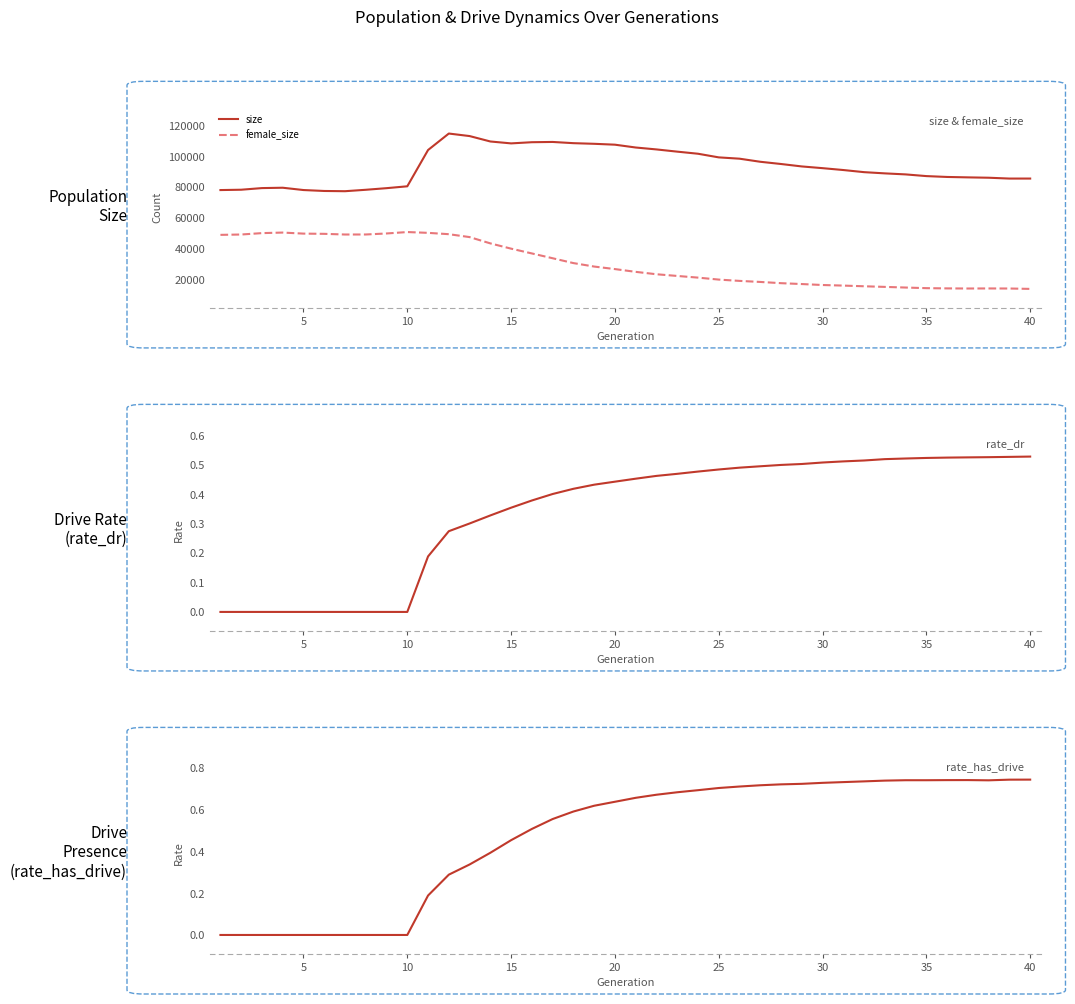

What is the maximum value for size?

114710